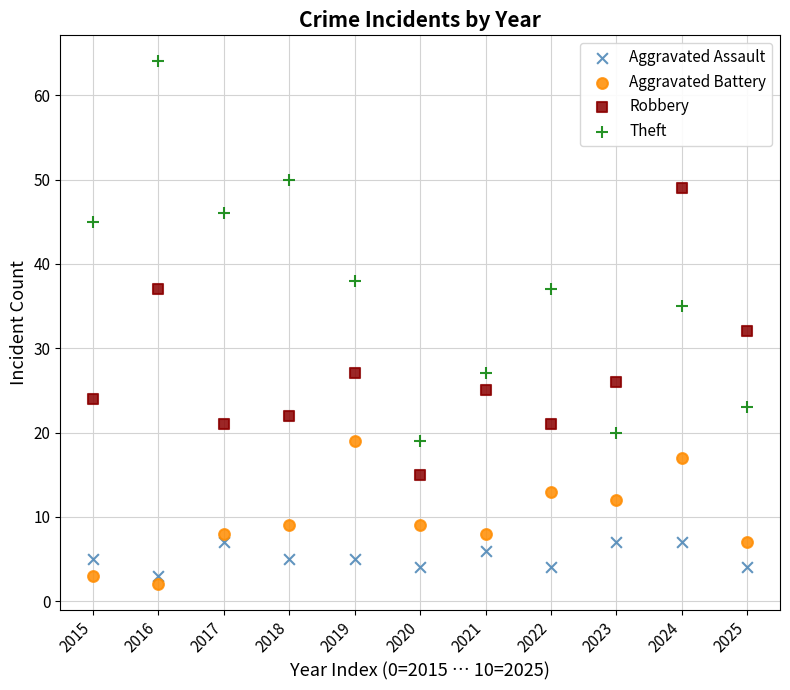

What are all the series names shown in the legend?

Aggravated Assault, Aggravated Battery, Robbery, Theft